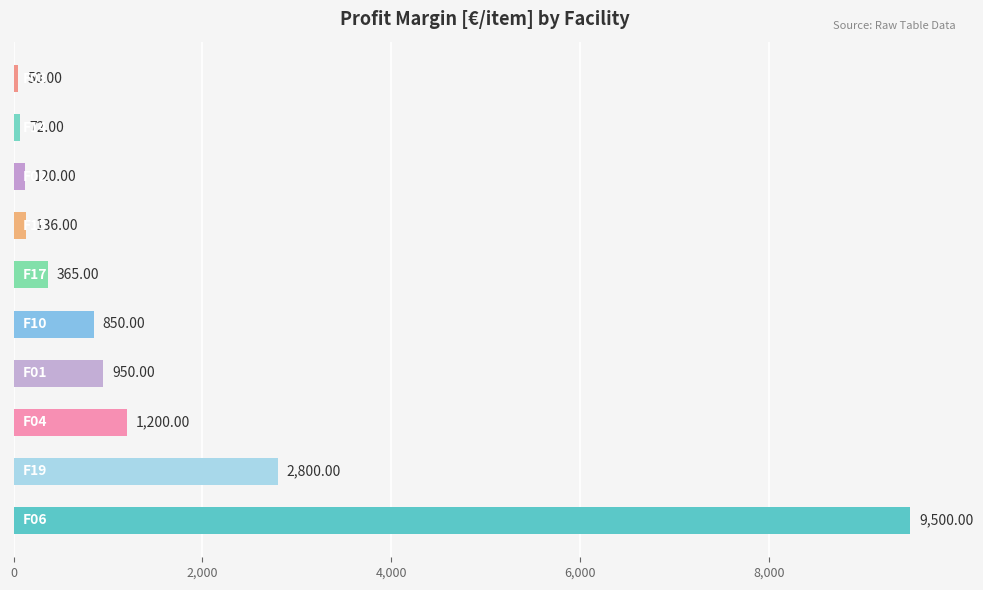

What is the difference between the maximum and minimum values?

9450